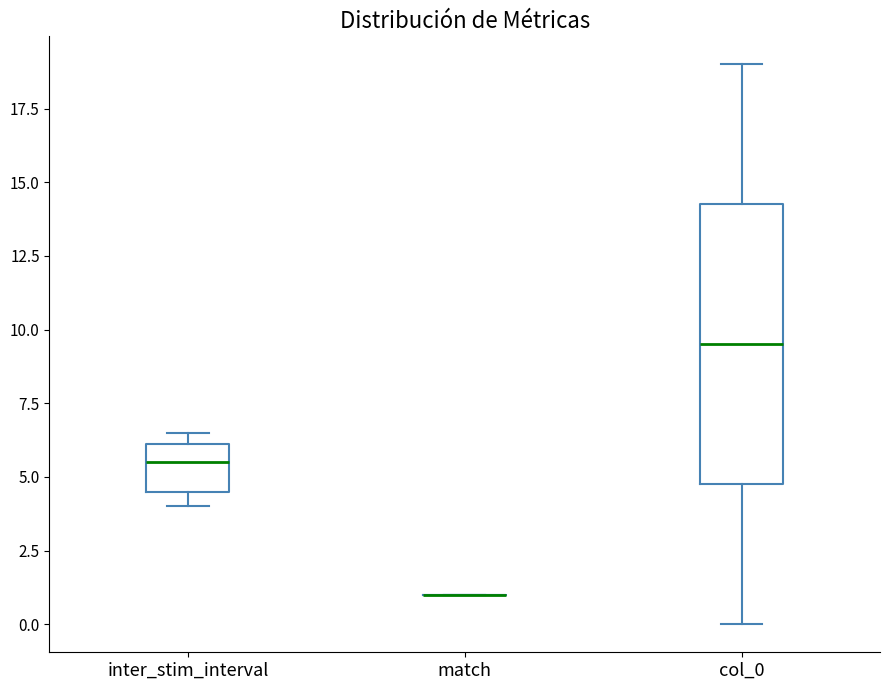

Reading left to right, read every box against the y-axis: the position of its median line, the range the box covers, and the ends of its whiskers. The values are not printed on the chart, so give them approximately, as read against the axis.

inter_stim_interval: median 5.5, box 4.5 to 6.0, whiskers 4.0 to 6.5
match: box collapsed to a line at 1.0, whiskers 1.0 to 1.0
col_0: median 9.5, box 5.0 to 14.5, whiskers 0.0 to 19.0